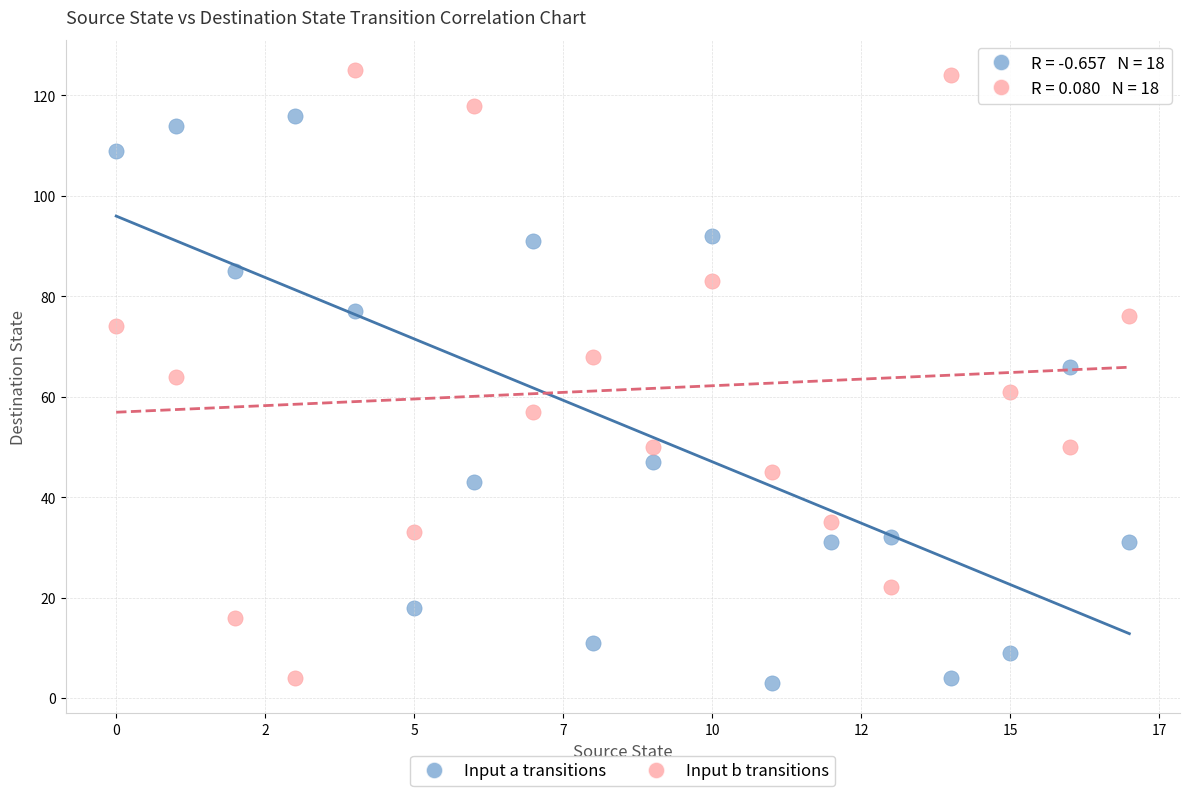

Across all data points, what is the range of Y values (max minus min)?

122